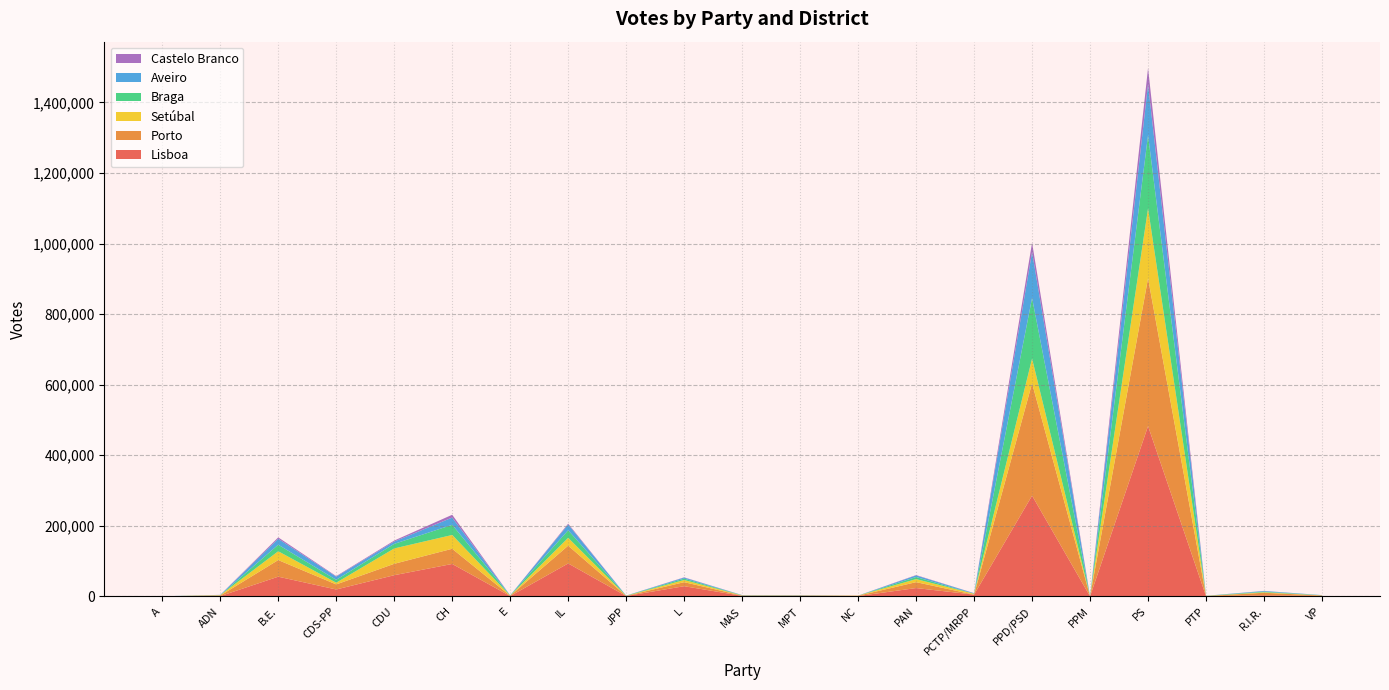

Reading left to right, what are all the values shown in this chart?

Lisboa: A=0	ADN=749	B.E.=55786	CDS-PP=19524	CDU=59995	CH=91889	E=816	IL=93341	JPP=971	L=28834	MAS=1452	MPT=1485	NC=879	PAN=23577	PCTP/MRPP=4916	PPD/PSD=285522	PPM=0	PS=482606	PTP=555	R.I.R.=3035	VP=1369
Porto: A=0	ADN=1430	B.E.=47118	CDS-PP=14347	CDU=32277	CH=42998	E=1007	IL=50359	JPP=367	L=11433	MAS=707	MPT=706	NC=922	PAN=16707	PCTP/MRPP=0	PPD/PSD=318343	PPM=0	PS=418869	PTP=421	R.I.R.=7212	VP=893
Setúbal: A=0	ADN=1307	B.E.=24931	CDS-PP=4869	CDU=43529	CH=39135	E=313	IL=22217	JPP=203	L=6140	MAS=460	MPT=492	NC=369	PAN=8639	PCTP/MRPP=2525	PPD/PSD=69963	PPM=0	PS=198104	PTP=225	R.I.R.=1429	VP=514
Braga: A=286	ADN=0	B.E.=18558	CDS-PP=8215	CDU=12993	CH=28746	E=494	IL=21432	JPP=481	L=3925	MAS=549	MPT=453	NC=0	PAN=5907	PCTP/MRPP=0	PPD/PSD=172007	PPM=0	PS=207793	PTP=460	R.I.R.=1767	VP=357
Aveiro: A=0	ADN=676	B.E.=16708	CDS-PP=8962	CDU=6551	CH=20562	E=217	IL=16294	JPP=192	L=2878	MAS=405	MPT=504	NC=0	PAN=4604	PCTP/MRPP=1409	PPD/PSD=130192	PPM=0	PS=144198	PTP=0	R.I.R.=1815	VP=431
Castelo Branco: A=0	ADN=182	B.E.=4069	CDS-PP=1497	CDU=2784	CH=7958	E=59	IL=2443	JPP=0	L=774	MAS=91	MPT=154	NC=78	PAN=935	PCTP/MRPP=313	PPD/PSD=26237	PPM=0	PS=45622	PTP=43	R.I.R.=239	VP=0